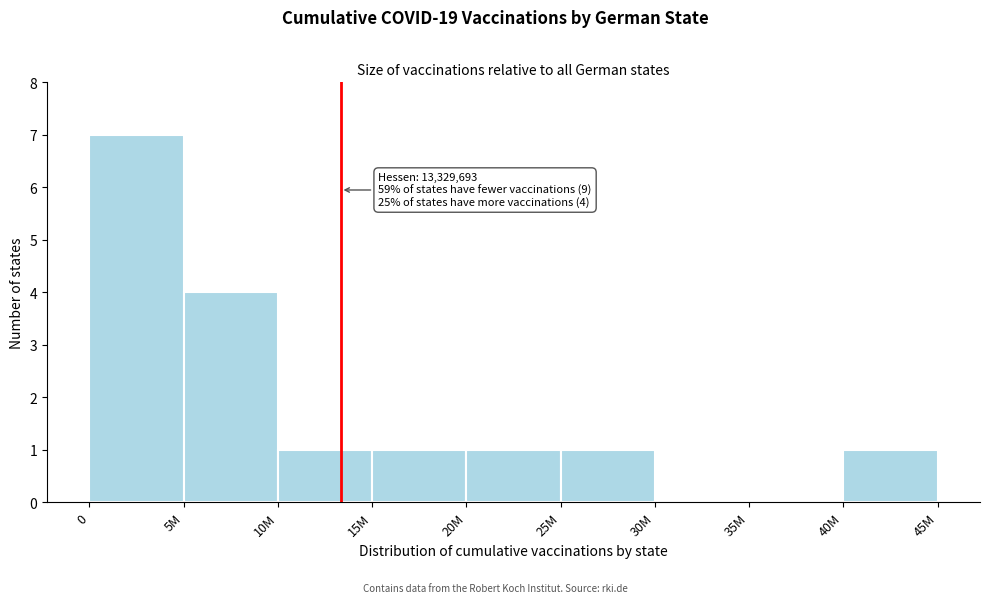

Reading left to right, what are all the values shown in this chart?

0=7	5M=4	10M=1	15M=1	20M=1	25M=1	30M=0	35M=0	40M=1